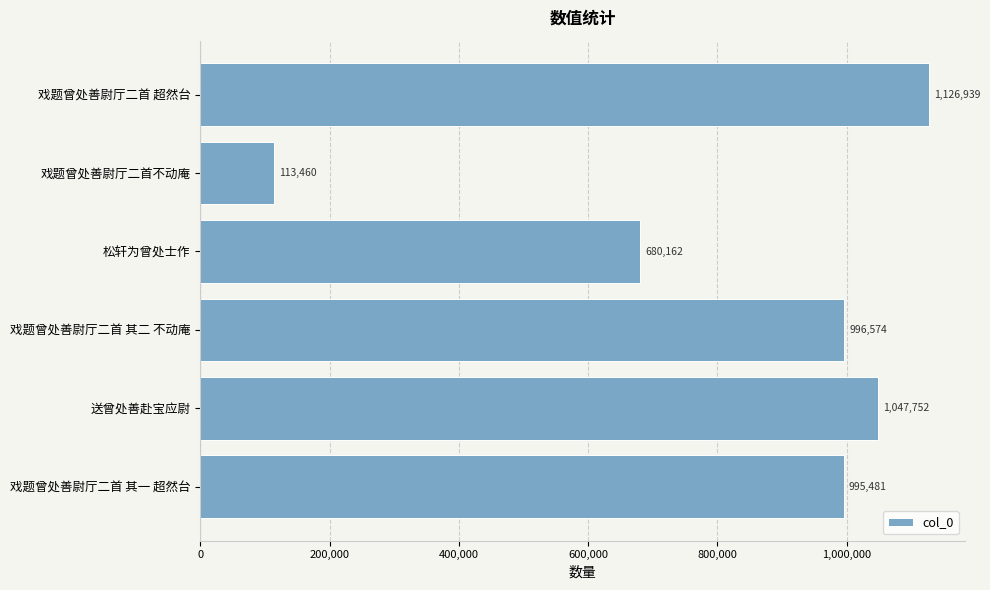

Which has a higher value, 戏题曾处善尉厅二首 其一 超然台 or 戏题曾处善尉厅二首不动庵?

戏题曾处善尉厅二首 其一 超然台